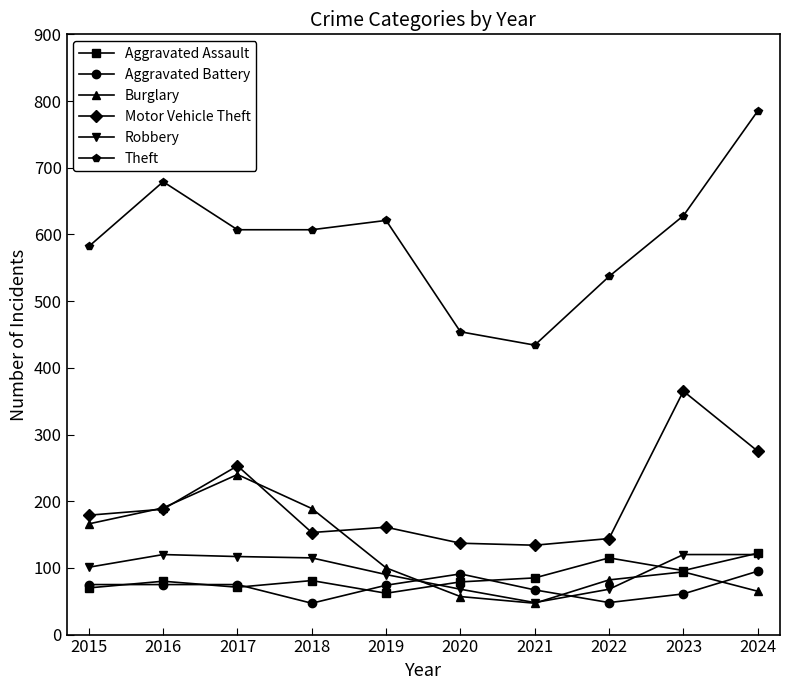

Is the value of Burglary at 2022 greater than the value of Motor Vehicle Theft at 2024?

No